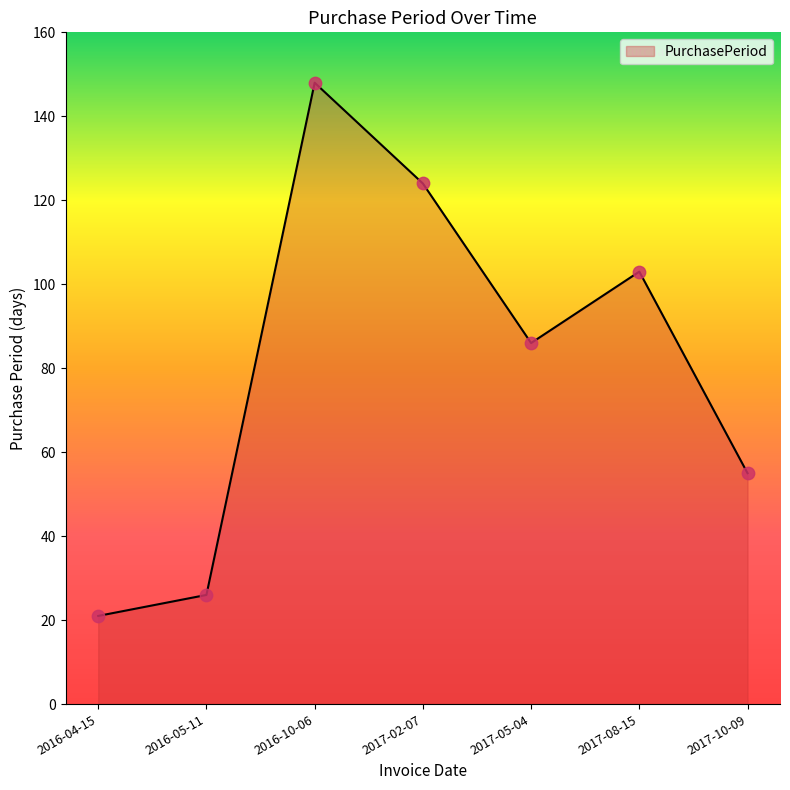

Which has a higher value, 2017-02-07 or 2016-04-15?

2017-02-07